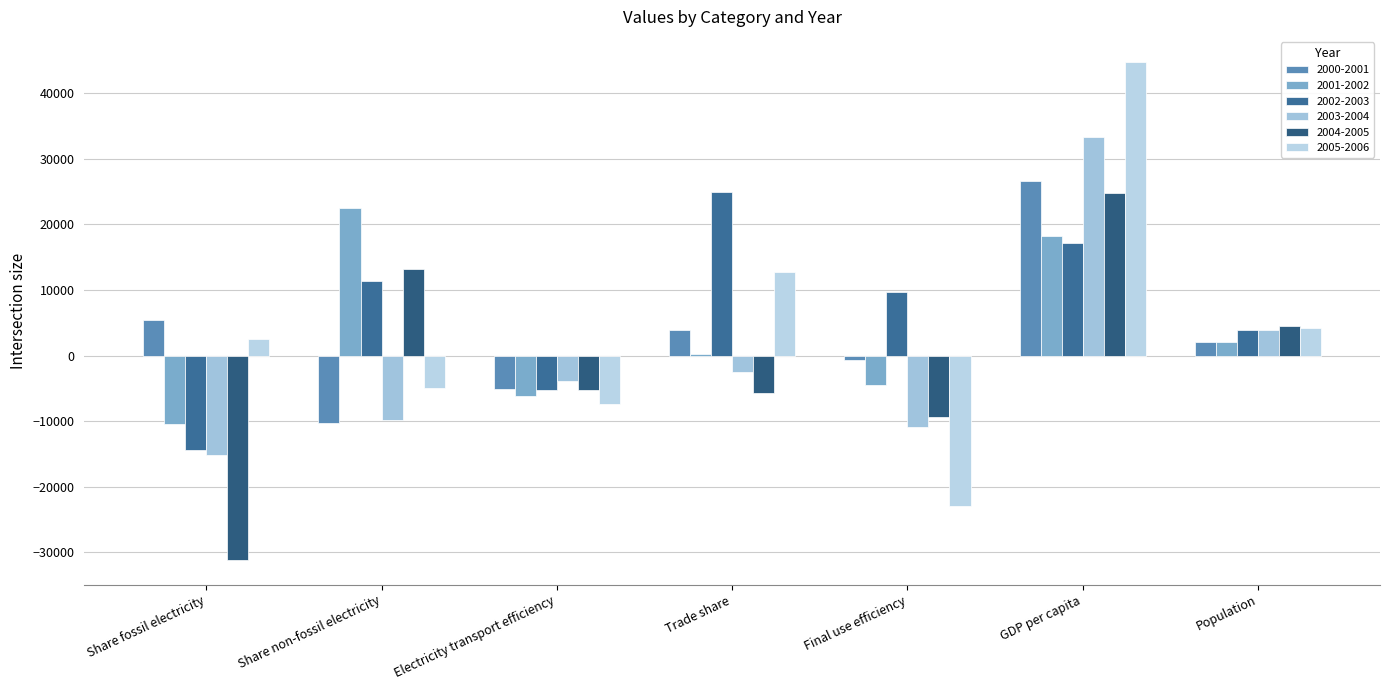

At which category is the sum across all series the highest?

GDP per capita